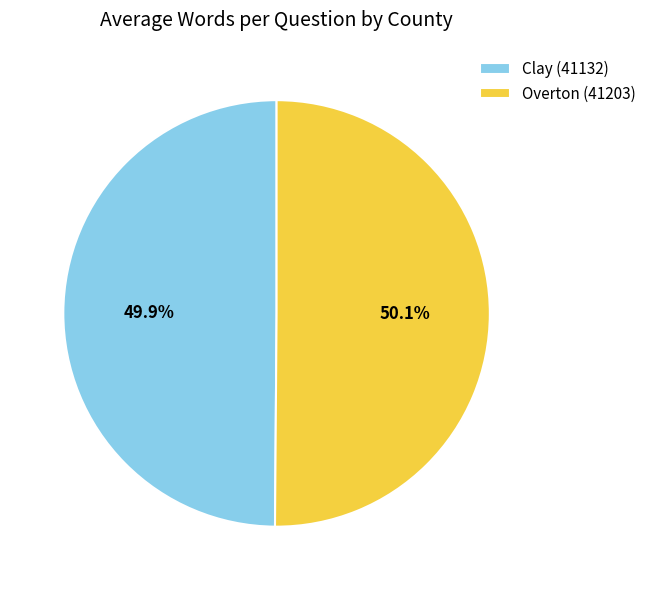

What percentage is the Overton (41203) slice, to the nearest percent?

50%